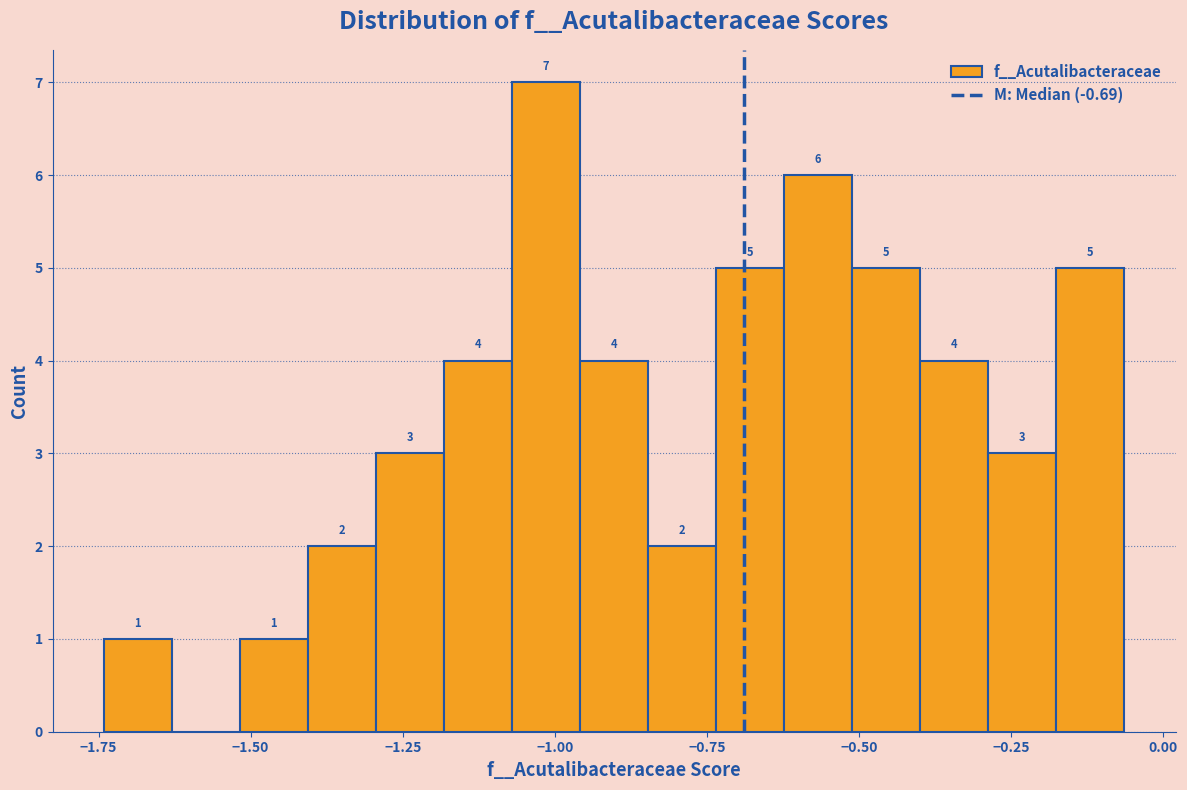

Read against the x-axis, roughly where is the centre of the tallest bar?

-1.00